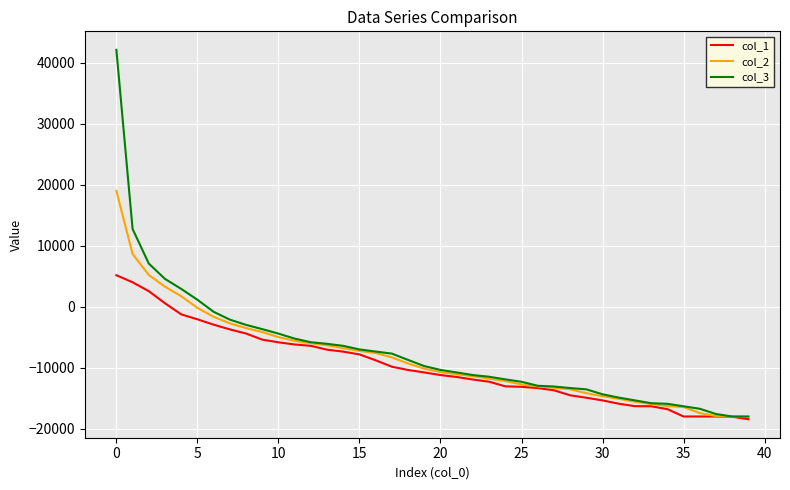

Which series has the largest range (max minus min)?

col_3